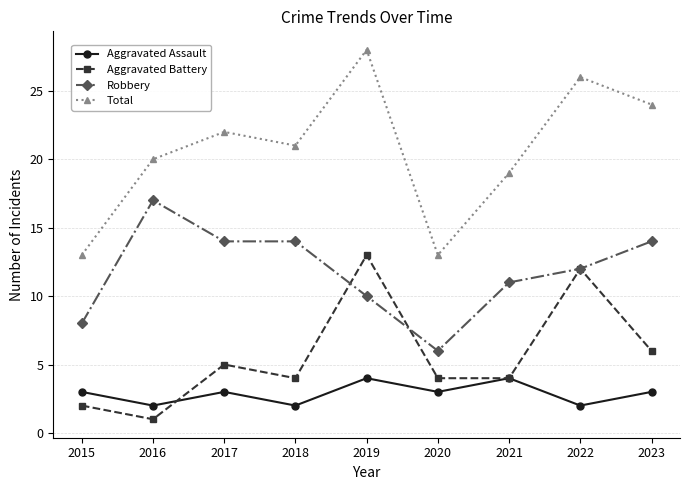

How many interior local peaks does the Aggravated Battery series have?

3